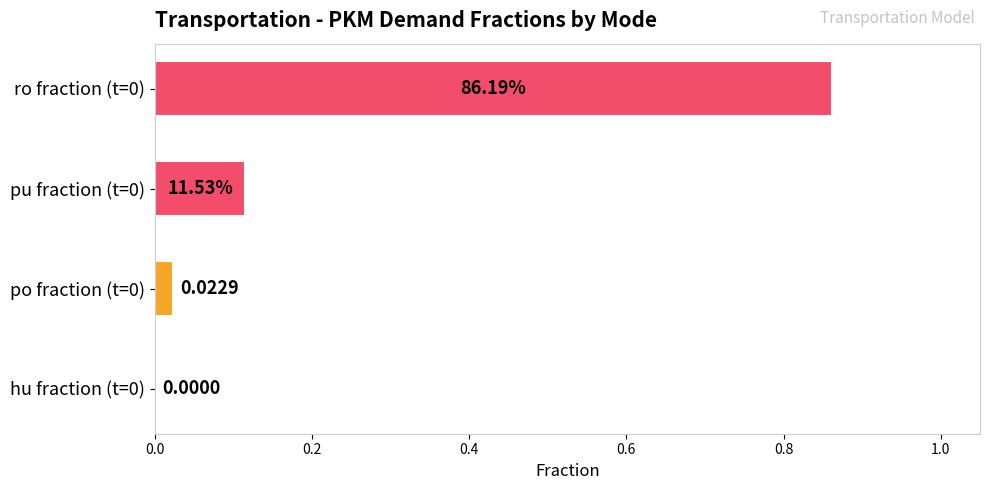

What is the sum of all values?

1.0